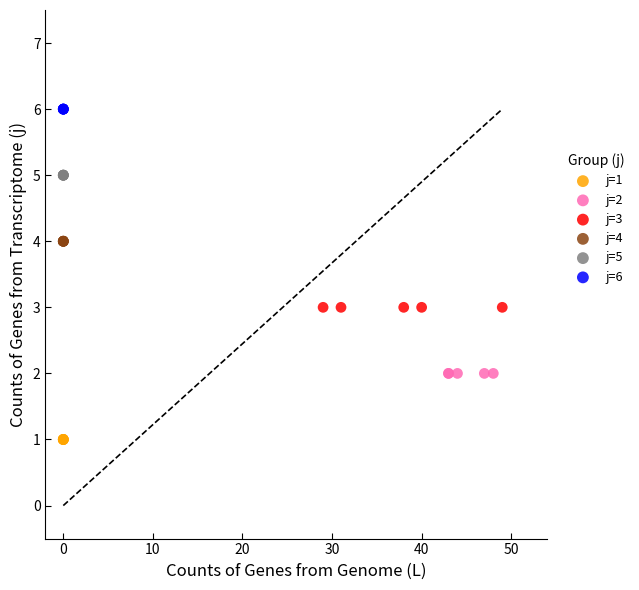

Which series reaches the maximum Y coordinate?

j=6